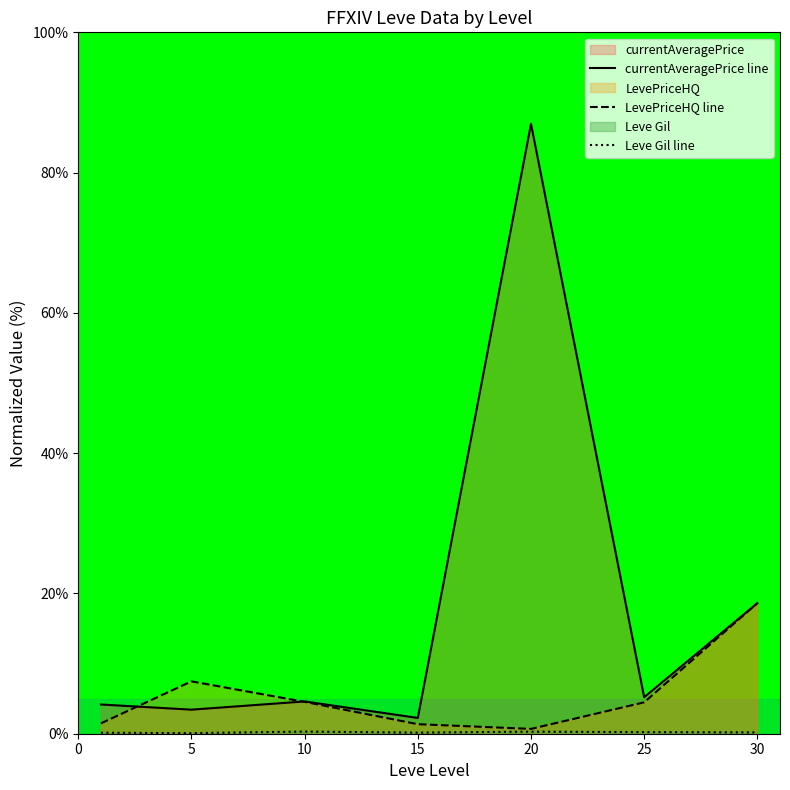

Is it true that LevePriceHQ line equals 4.5 at 25?

True